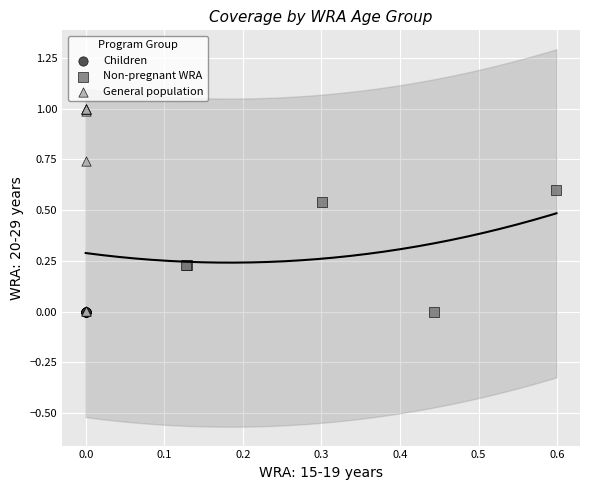

Which series contains the highest Y value?

General population